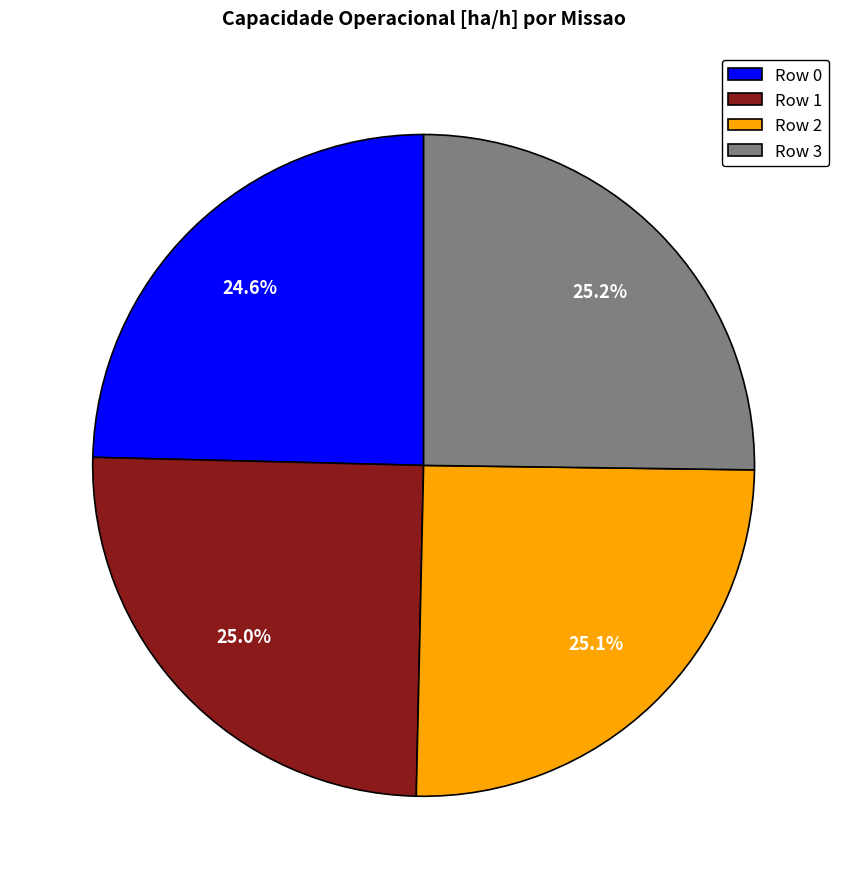

How many segments does this pie chart have?

4